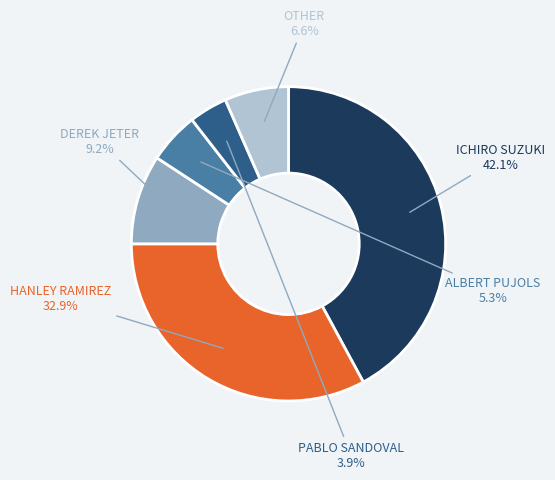

Is there any slice that represents more than half of the pie?

No